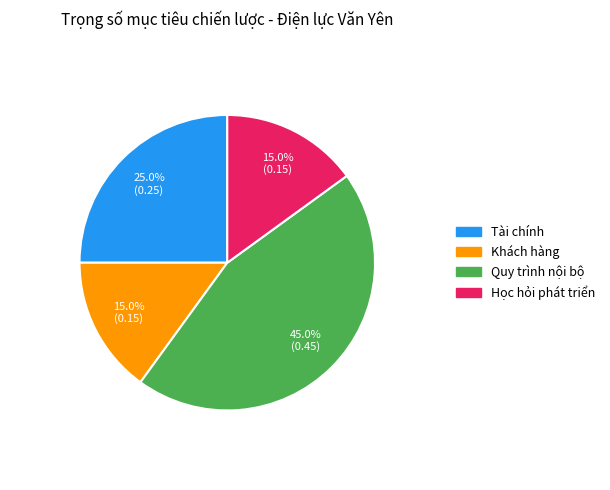

Is it true that Khách hàng is 15% of the pie?

True